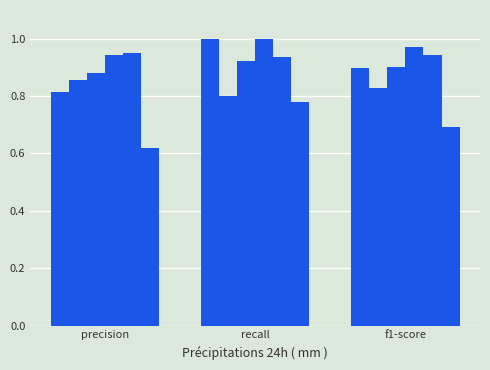

How many series are shown in this chart?

6